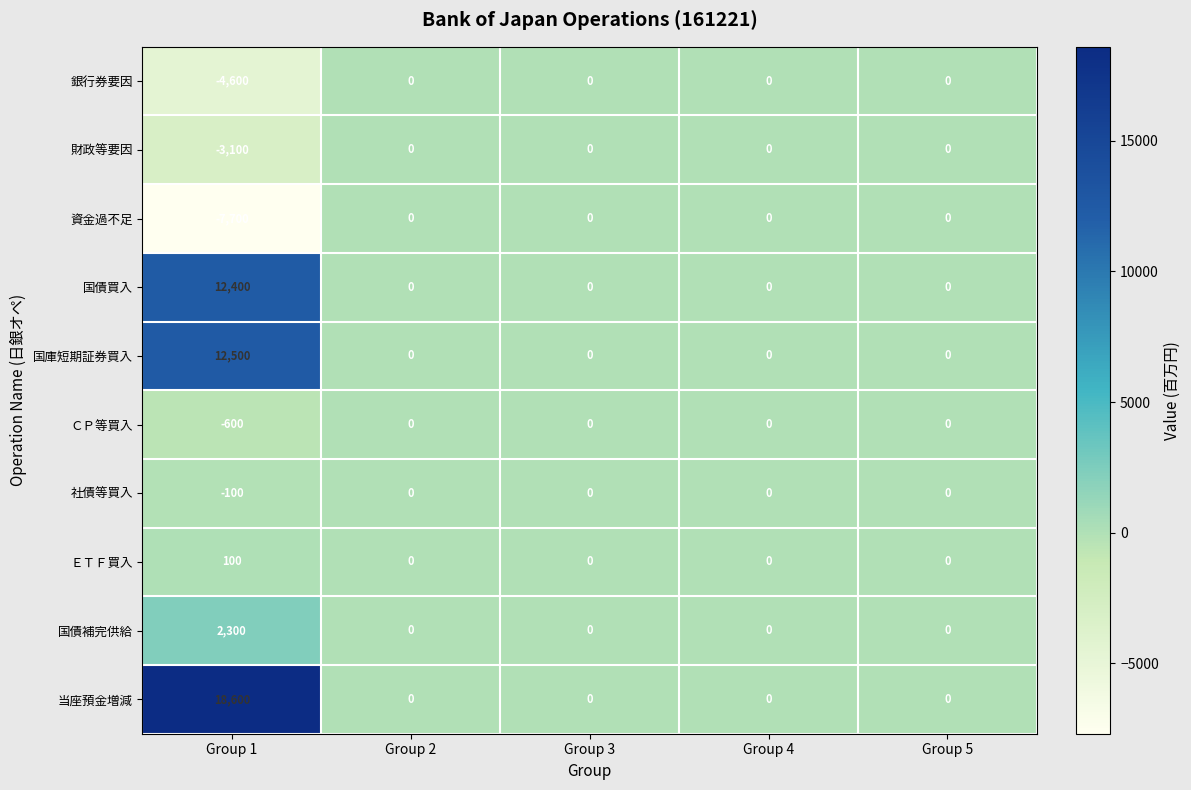

What is the difference between the maximum and minimum values in the 当座預金増減 series?

18600